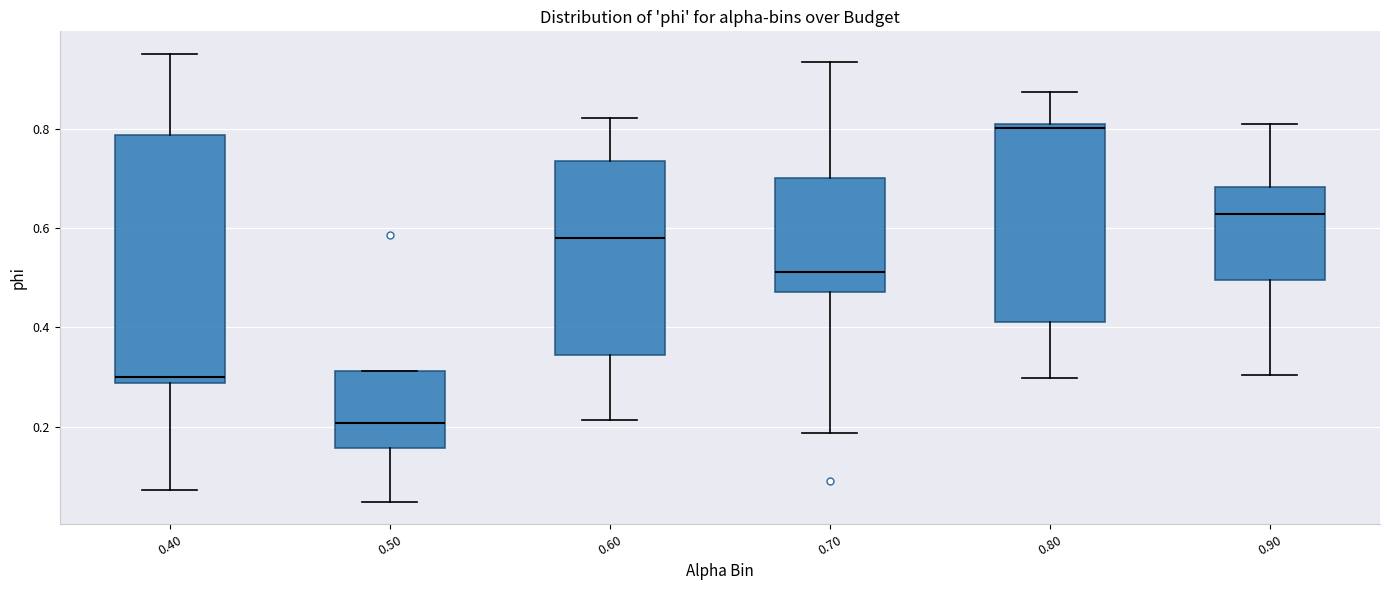

Where does the median line of the box at x = 0.90 sit on the y-axis? The values are not printed on the chart, so give them approximately, as read against the axis.

0.62